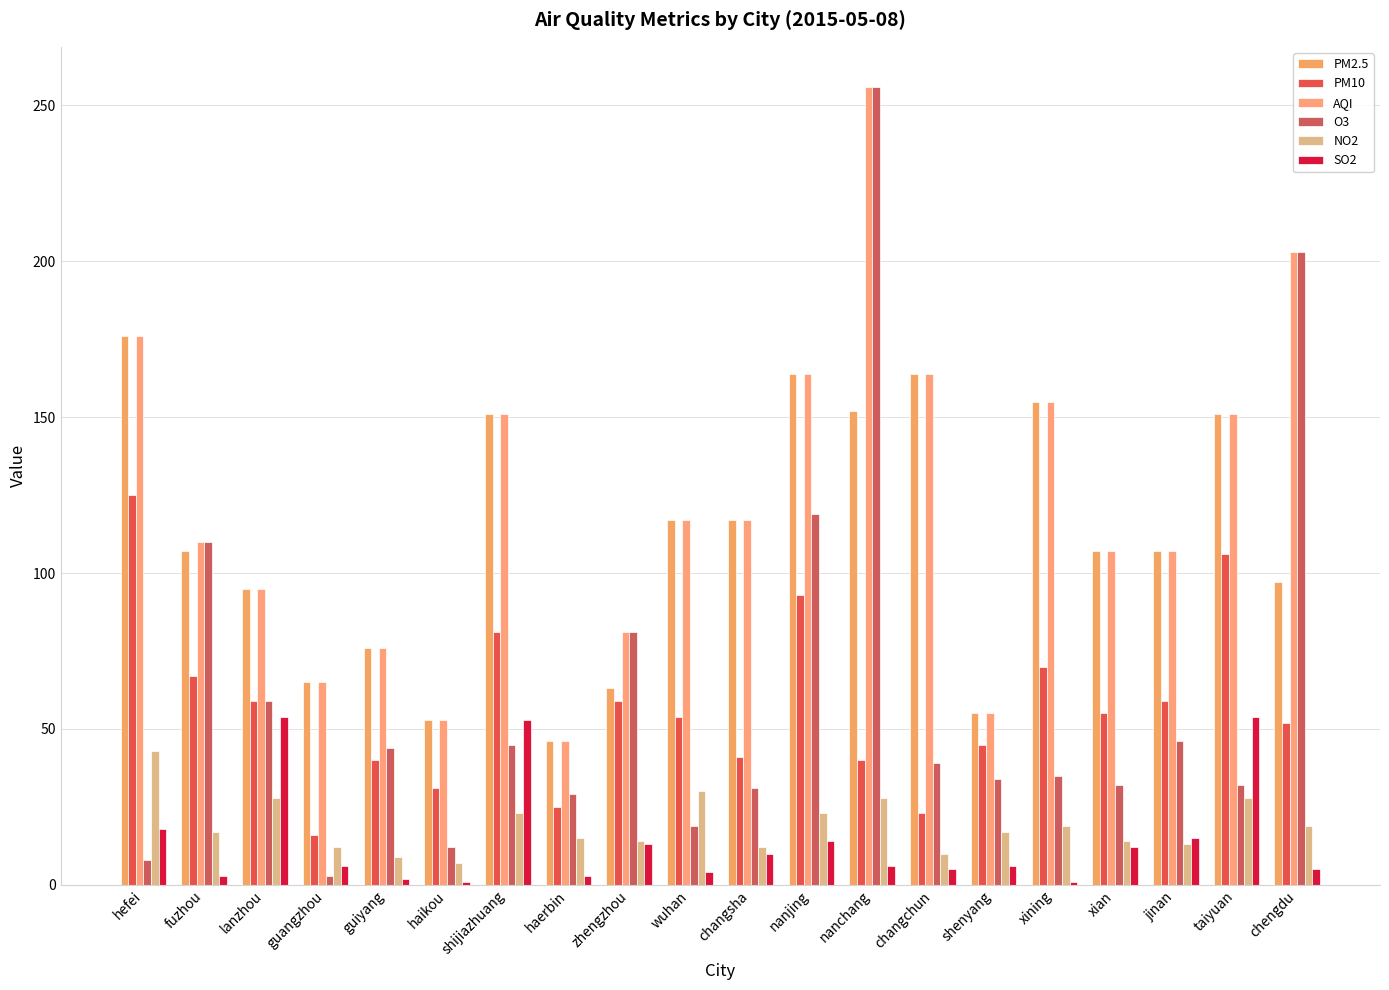

The PM2.5 series shows 75 at fuzhou. True or false?

False